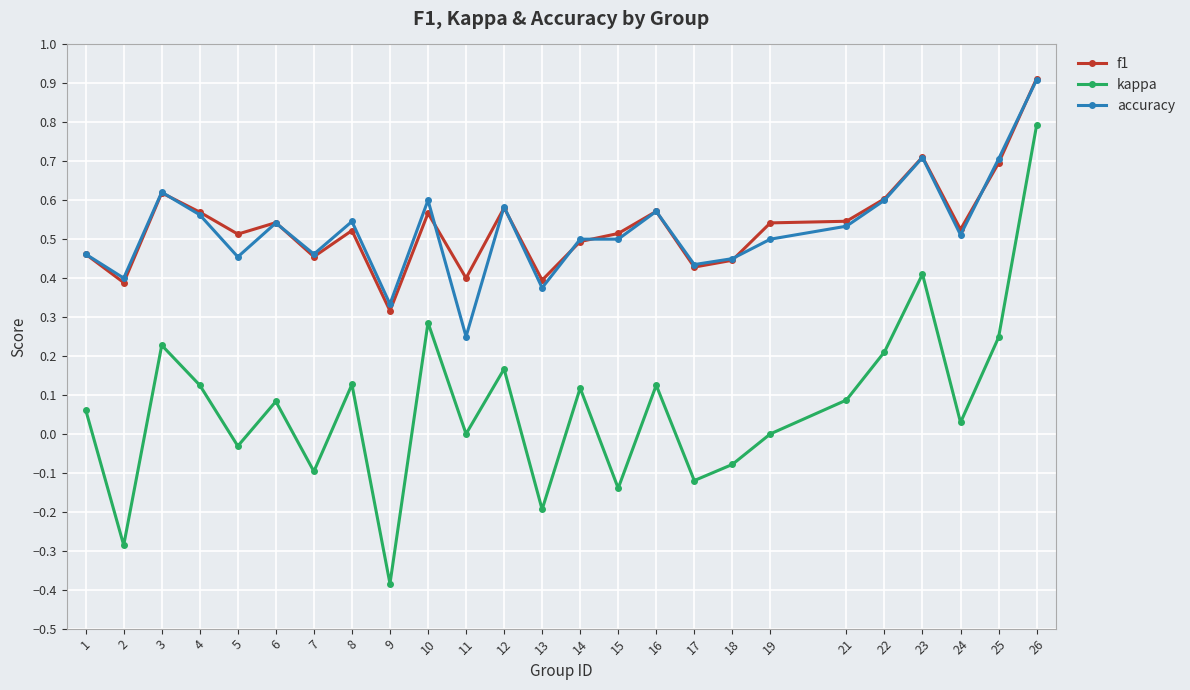

True or false: f1 has a value of 0.9 at 14.

False